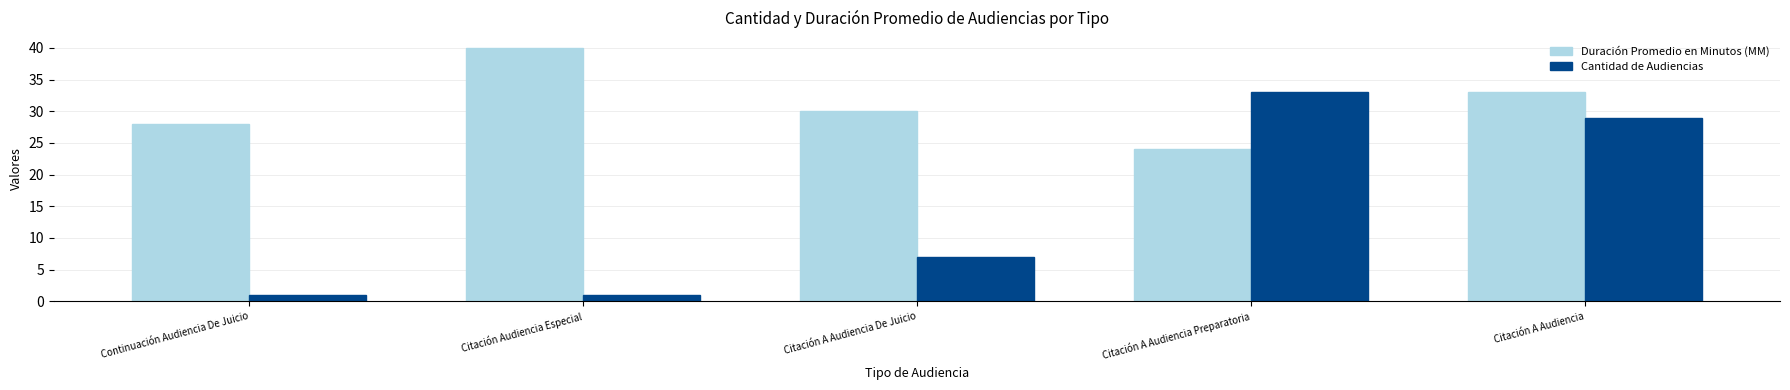

Which series changed the most between Citación A Audiencia De Juicio and Citación A Audiencia?

Cantidad de Audiencias